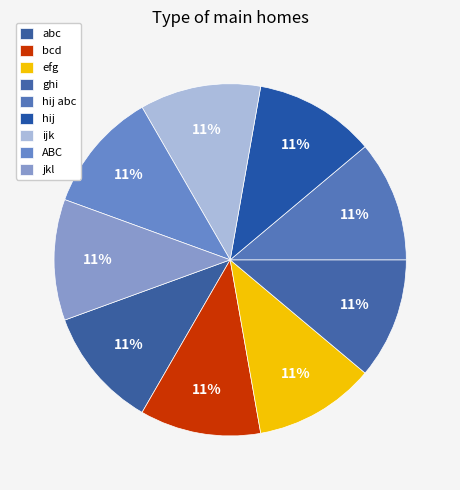

Count the number of slices in the pie.

9